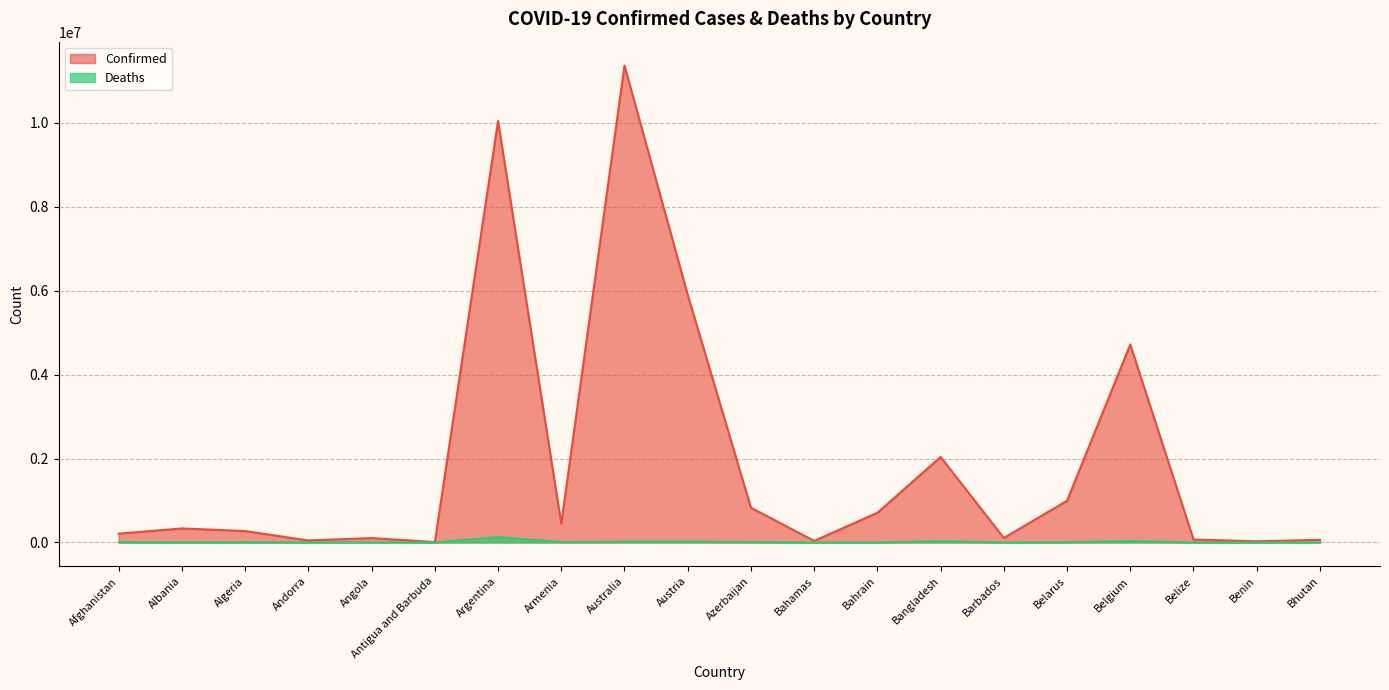

What is the sum of all Confirmed values?

38325437